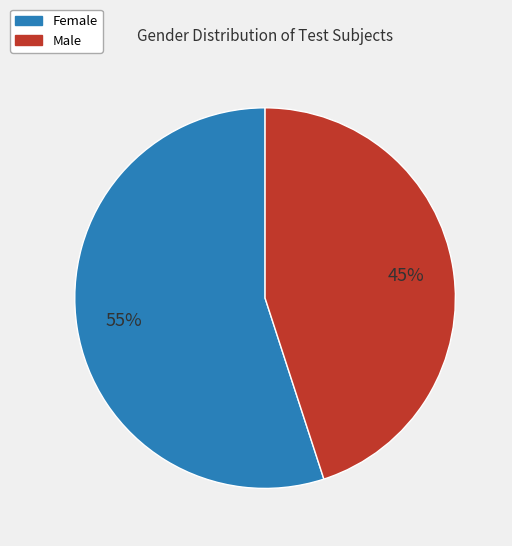

To the nearest percent, what is the difference between the largest and smallest slice percentages?

10%